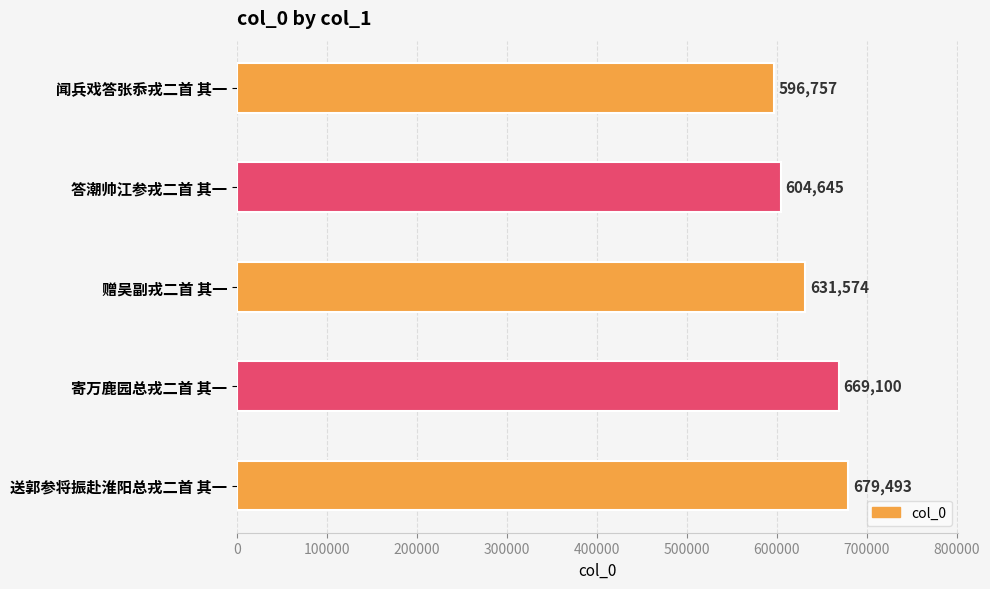

Rank the categories by value from lowest to highest.

闻兵戏答张忝戎二首 其一, 答潮帅江参戎二首 其一, 赠吴副戎二首 其一, 寄万鹿园总戎二首 其一, 送郭参将振赴淮阳总戎二首 其一